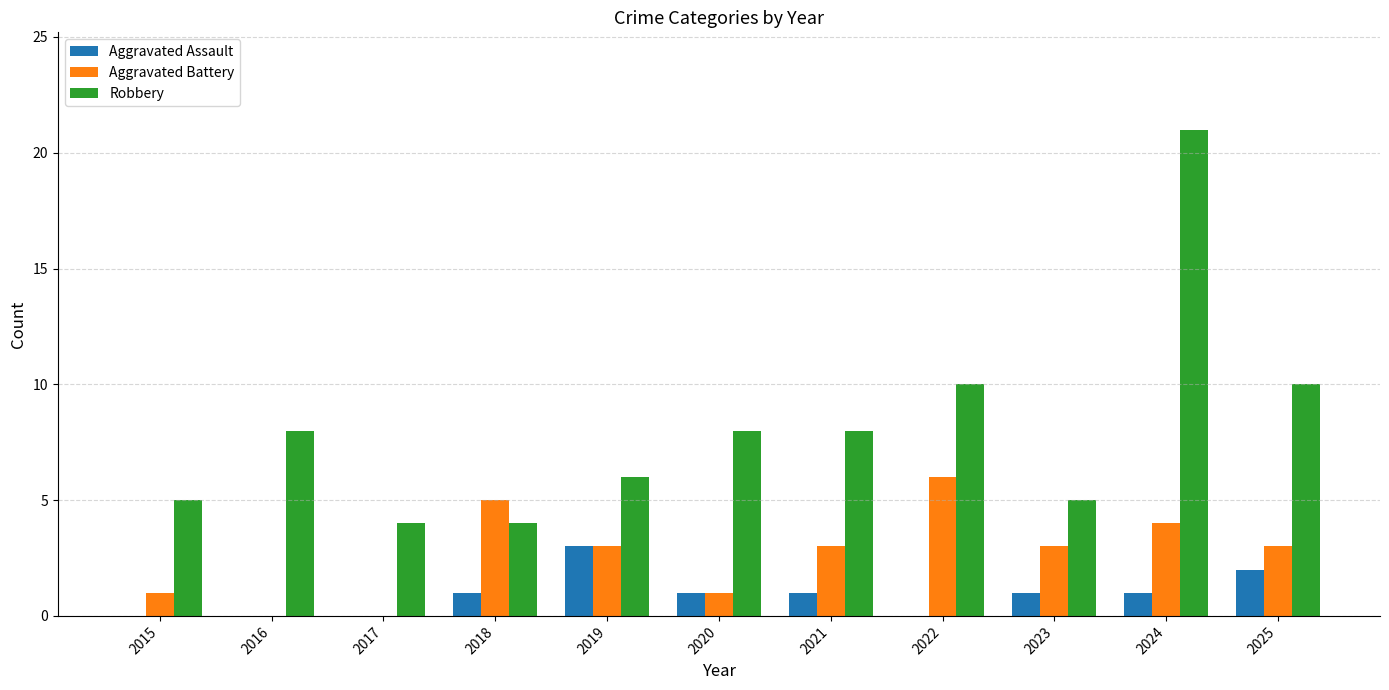

True or false: Aggravated Battery has a value of 5 at 2021.

False